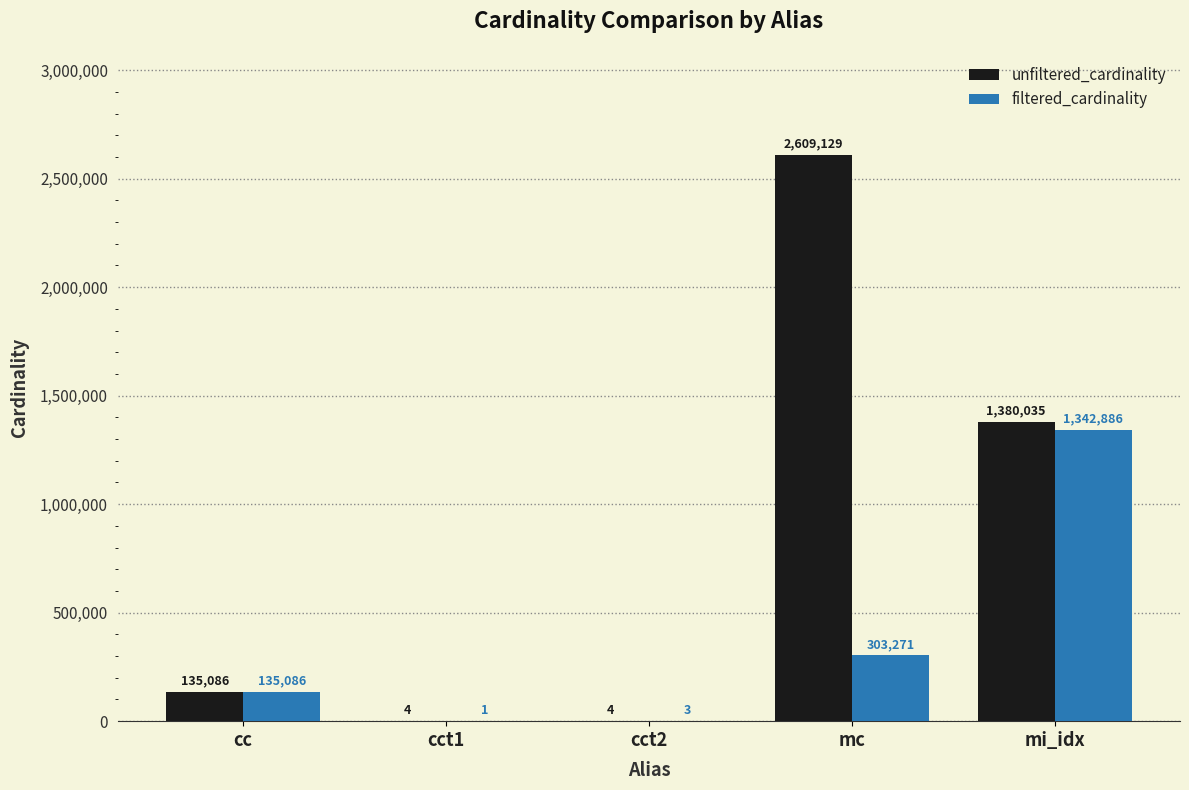

Which series has the largest total across all categories?

unfiltered_cardinality